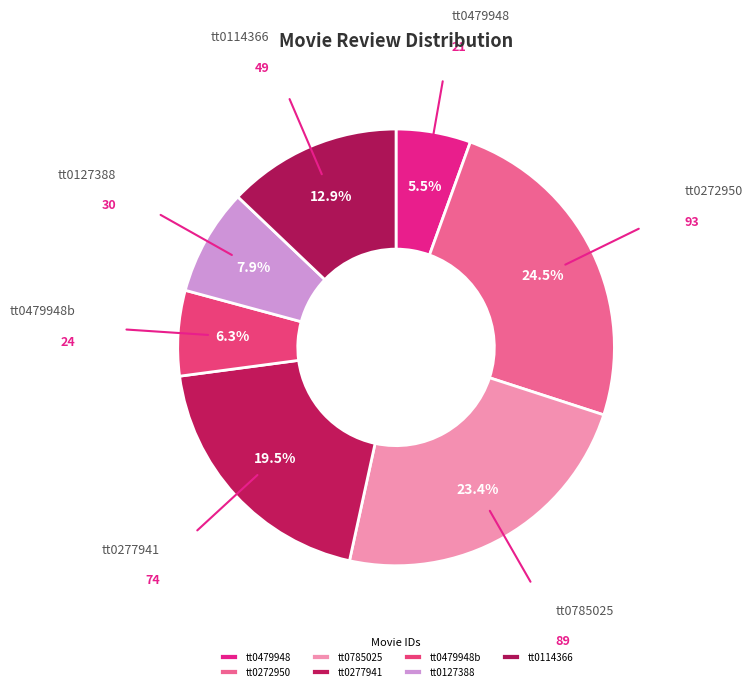

Which slice is the smallest?

tt0479948